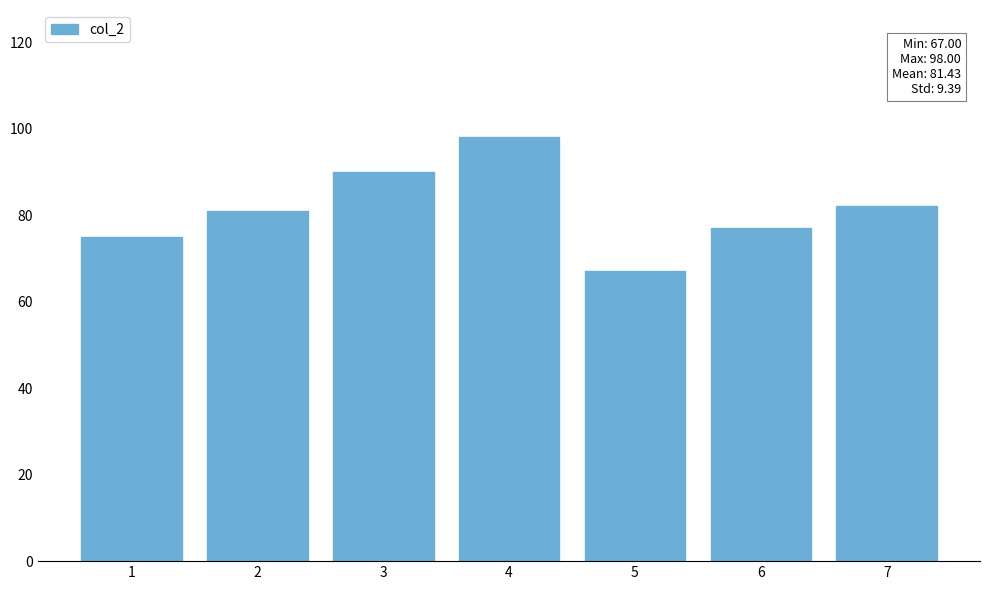

What value does the data have at 5, to the nearest 5?

65